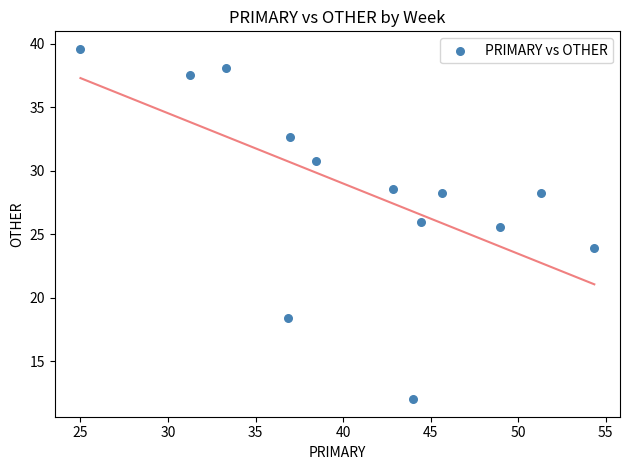

What Y value in the scatter plot is closest to 25?

25.5